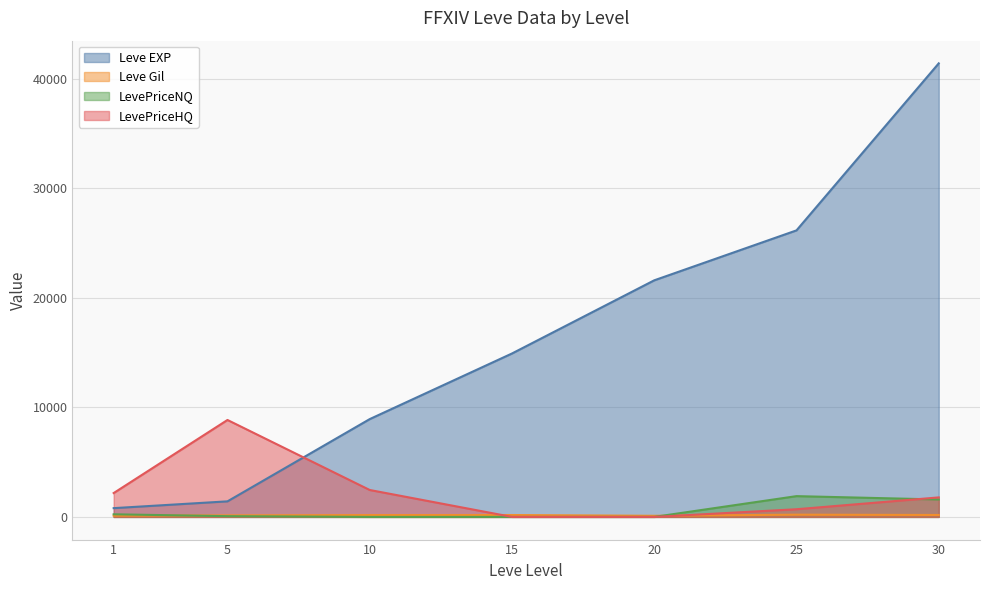

At which label does Leve EXP reach its minimum?

1